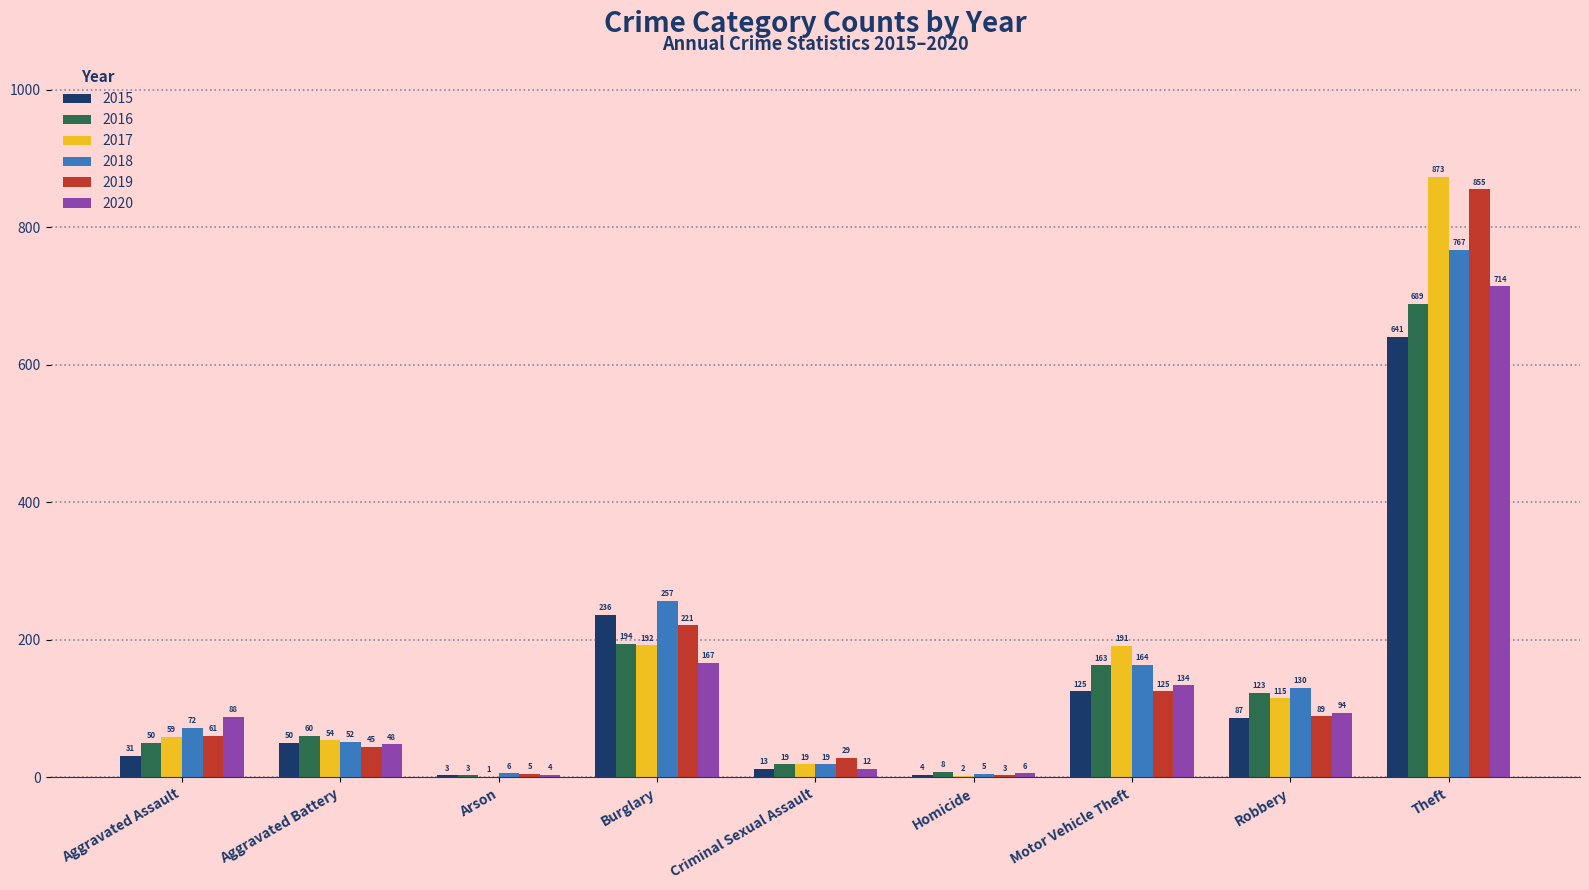

Between Burglary and Motor Vehicle Theft, which series saw the biggest shift?

2015